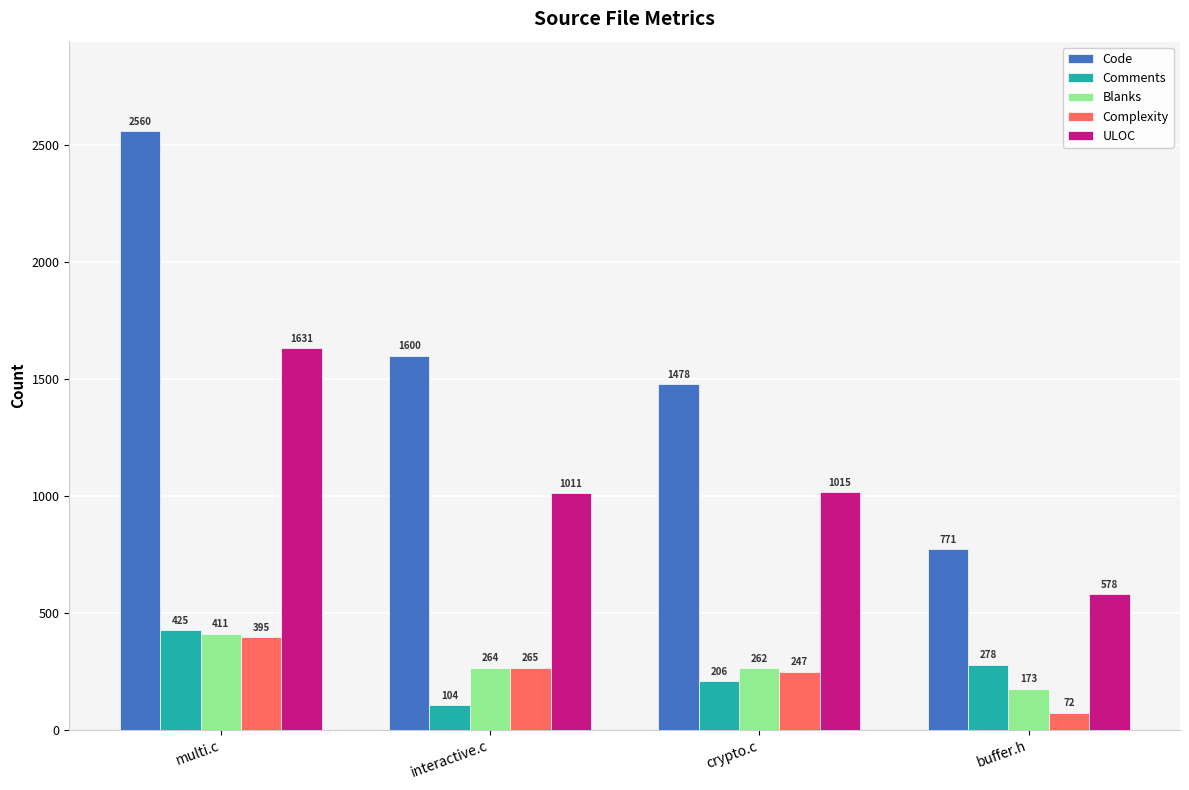

List the series in order of their peak value, highest first.

Code, ULOC, Comments, Blanks, Complexity